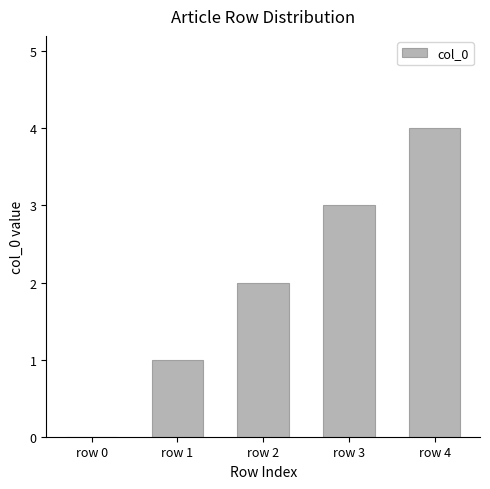

At which label is the value closest to 2?

row 2